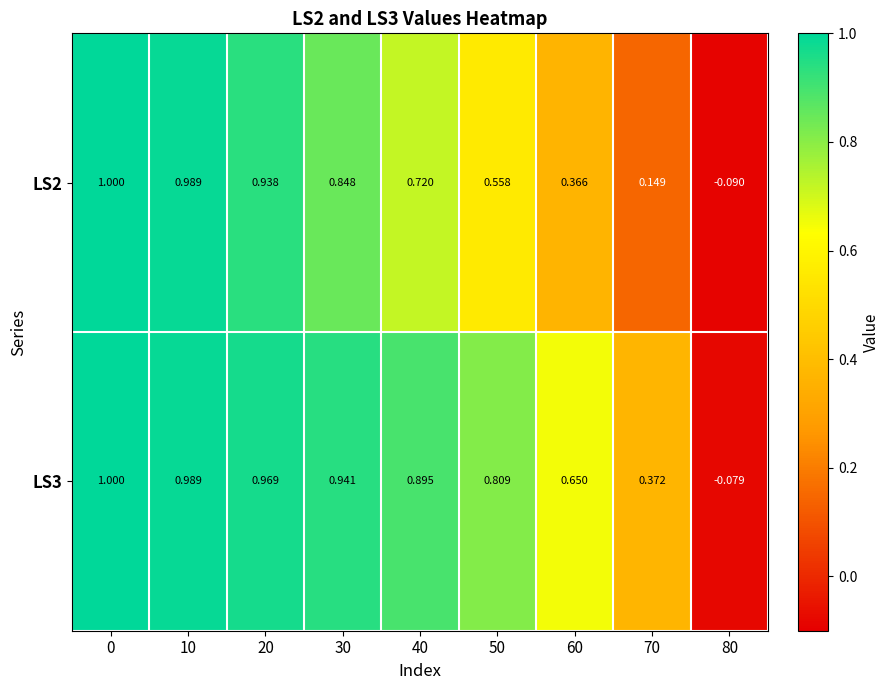

Is the value of LS3 at 40 greater than the value of LS2 at 0?

No